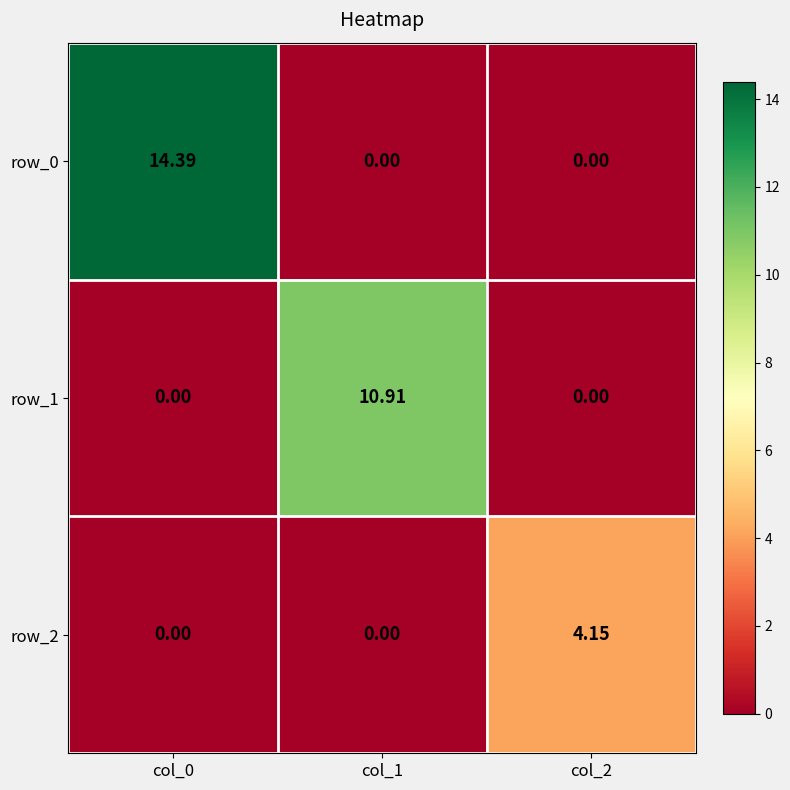

How many series are shown in this chart?

3